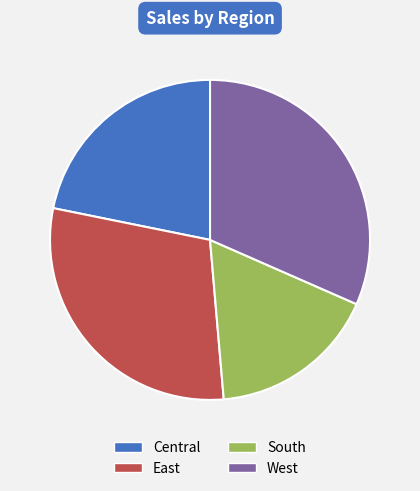

Between East and West, which is larger?

West